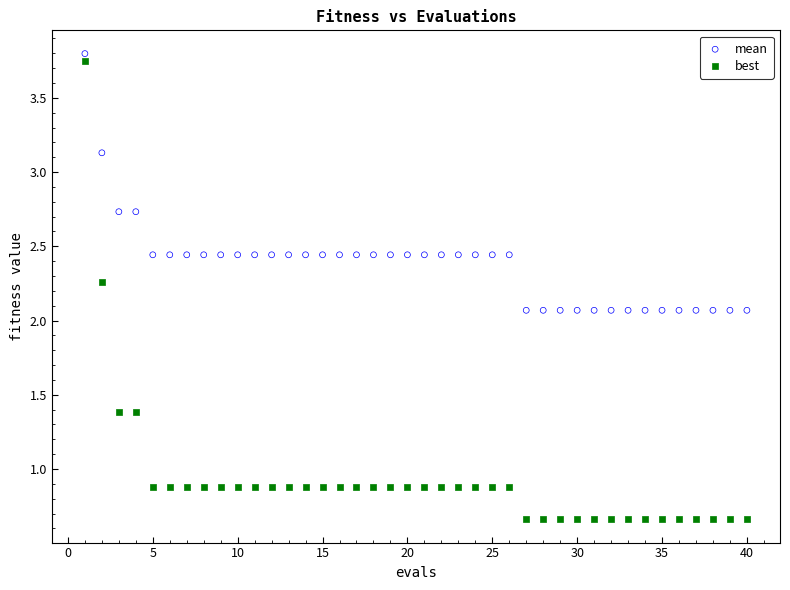

What is the X range (max minus min) for the scatter plot?

39.0